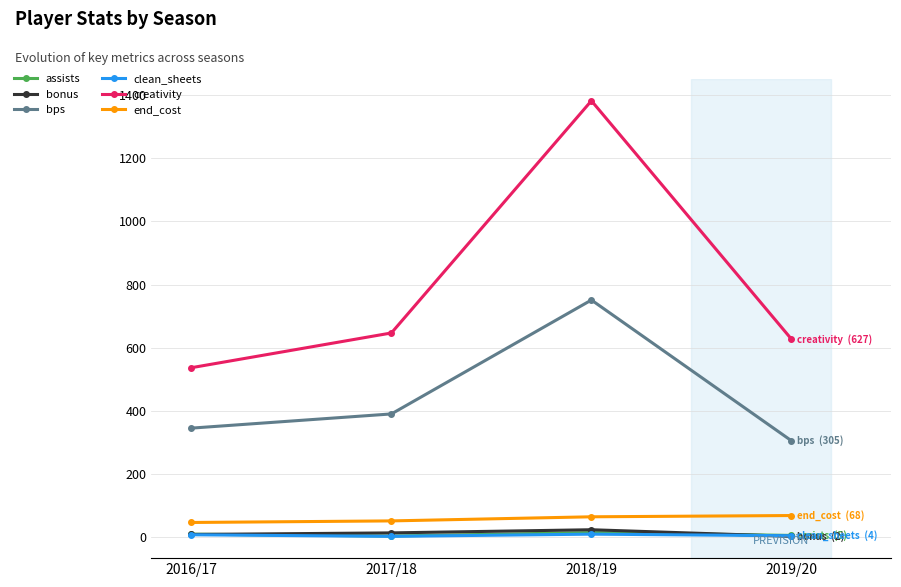

At which label does bps reach its minimum?

2019/20